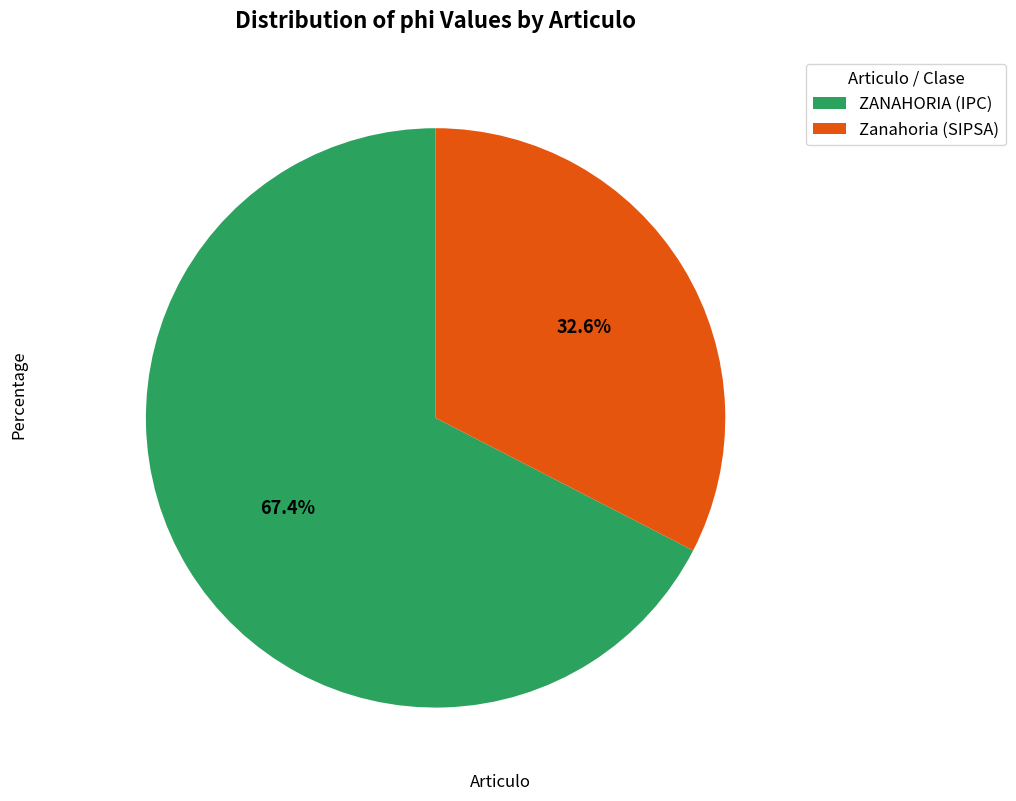

To the nearest percent, what is the average slice percentage?

50%